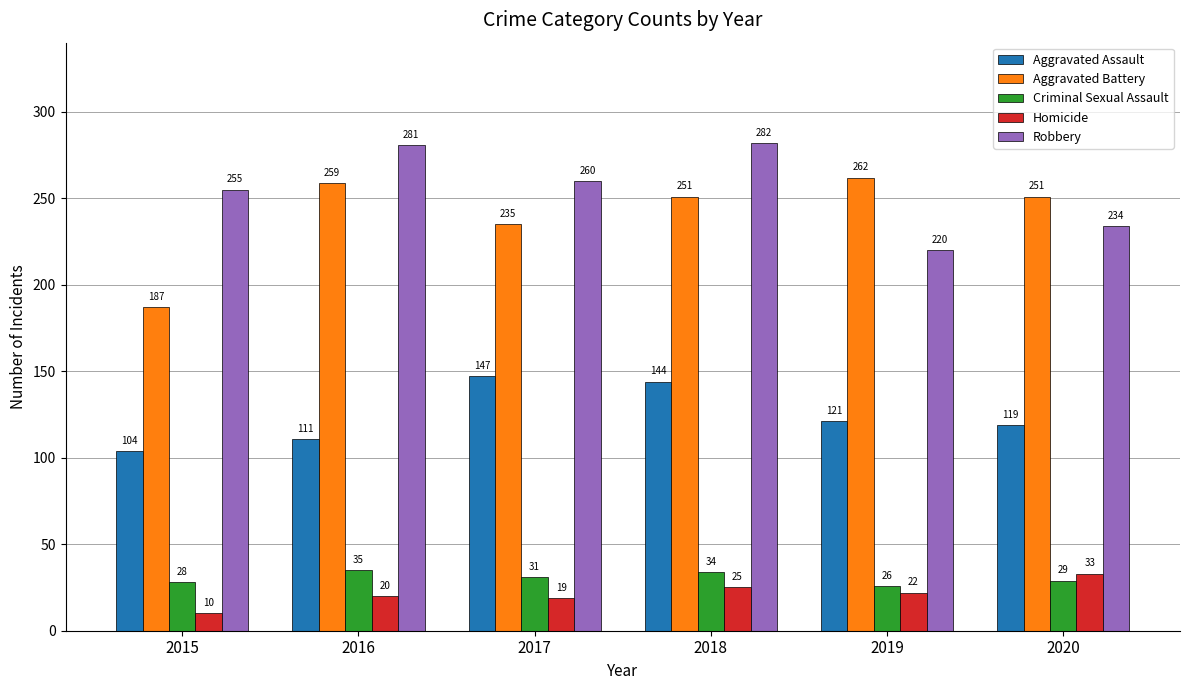

Reading left to right, list all the values displayed in this chart.

Aggravated Assault: 2015=104	2016=111	2017=147	2018=144	2019=121	2020=119
Aggravated Battery: 2015=187	2016=259	2017=235	2018=251	2019=262	2020=251
Criminal Sexual Assault: 2015=28	2016=35	2017=31	2018=34	2019=26	2020=29
Homicide: 2015=10	2016=20	2017=19	2018=25	2019=22	2020=33
Robbery: 2015=255	2016=281	2017=260	2018=282	2019=220	2020=234